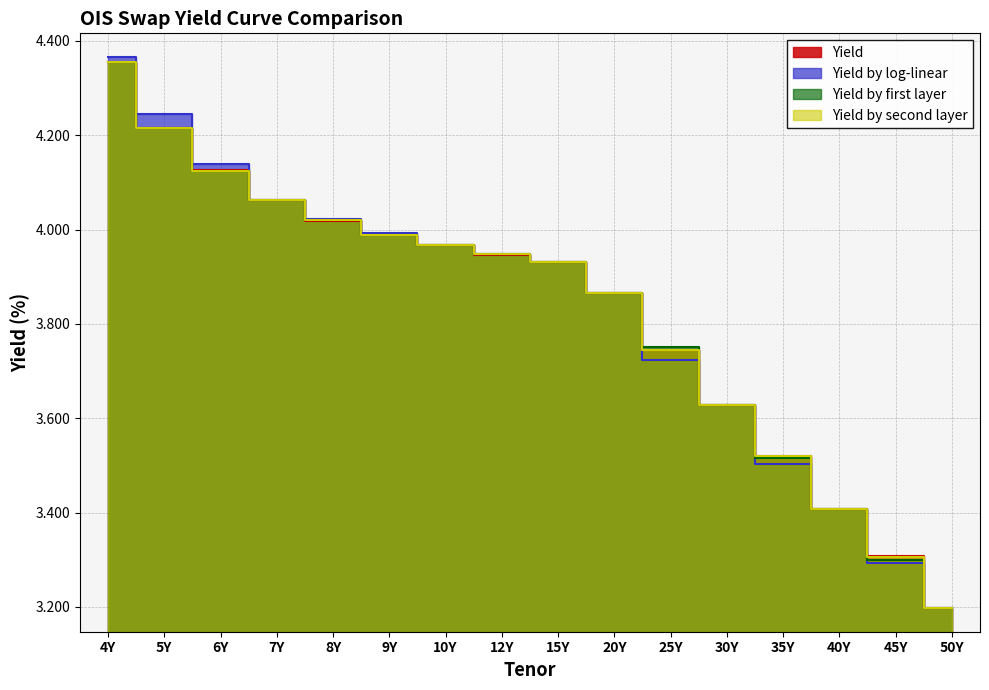

What position from the right is 40Y?

3